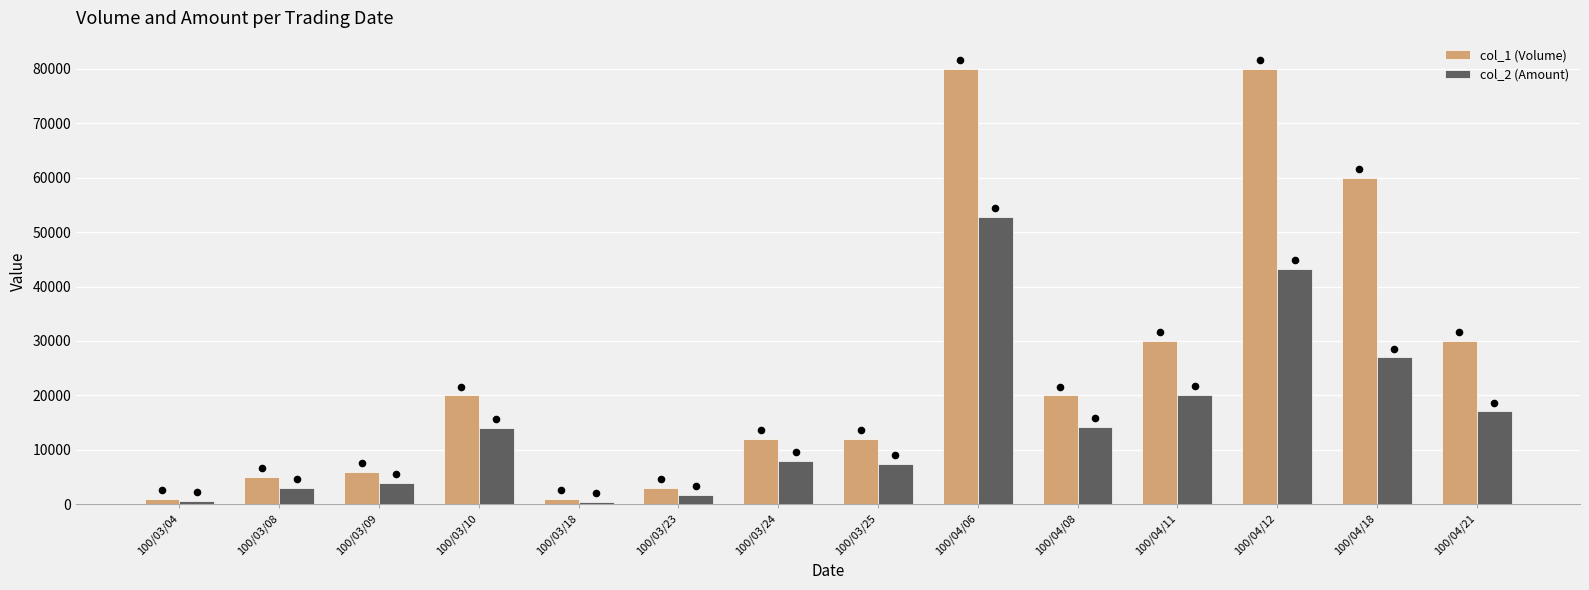

Which series has the largest total across all categories?

col_1 (Volume)